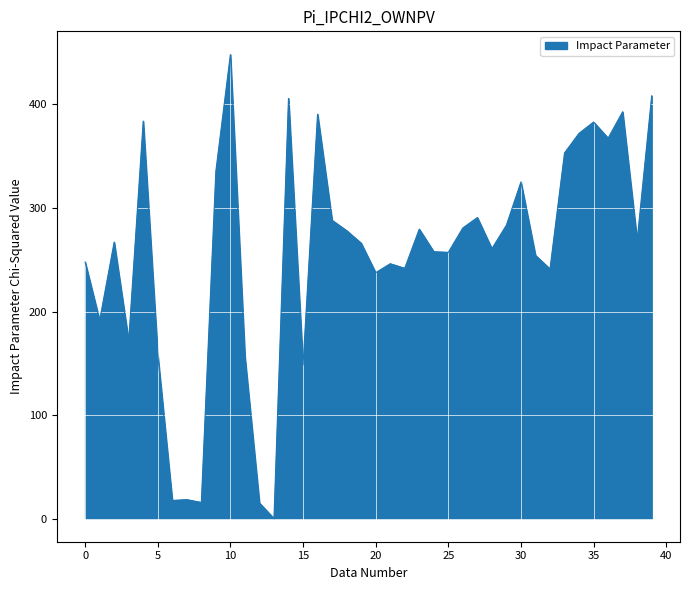

What is the greatest value displayed?

448.3